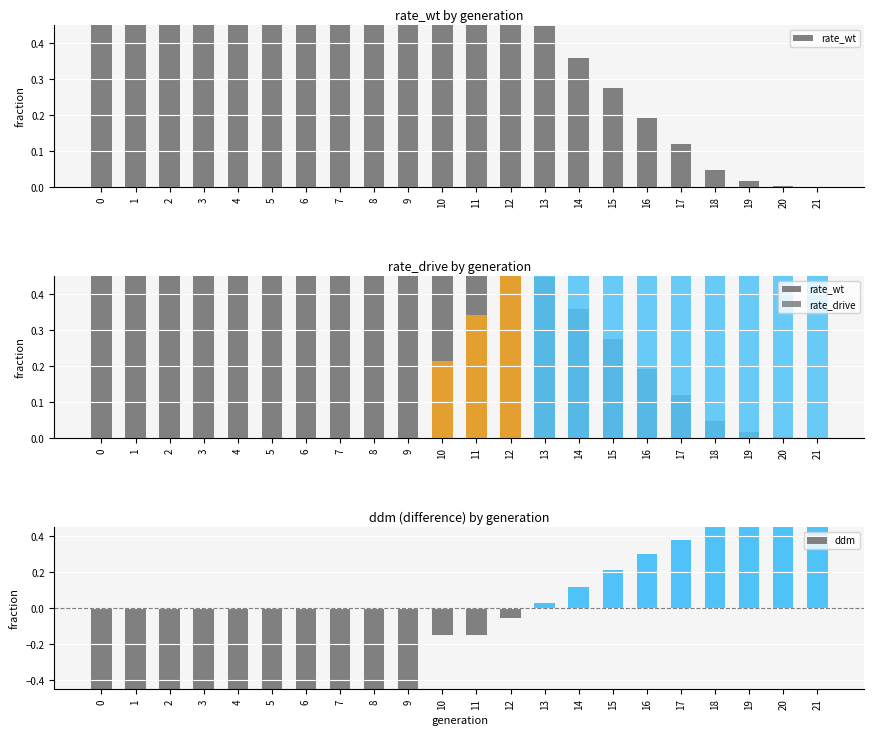

True or false: rate_wt has a value of 1.0 at 1.

True